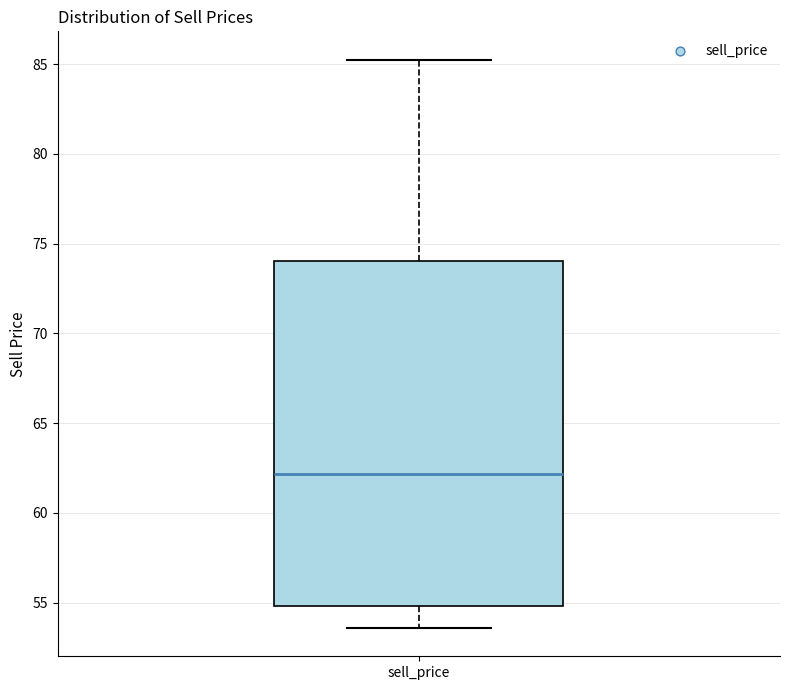

Where does the lower whisker of the box for sell_price end on the y-axis? The values are not printed on the chart, so give them approximately, as read against the axis.

53.5